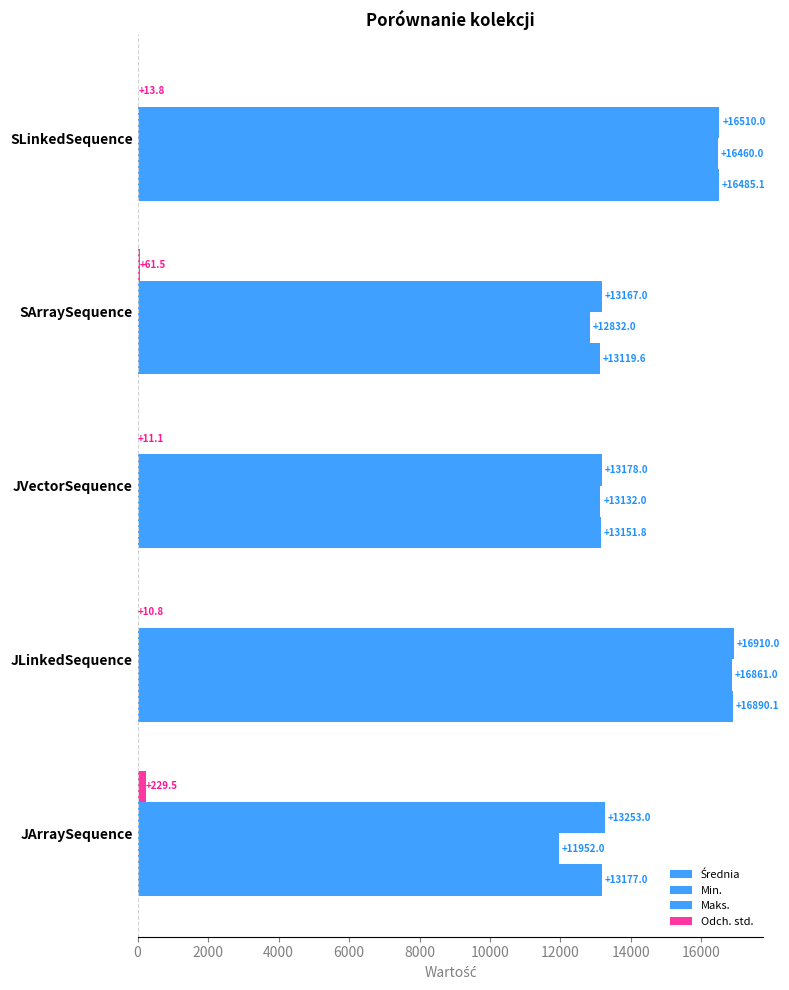

What is the difference between the maximum and minimum values in the Maks. series?

3743.0